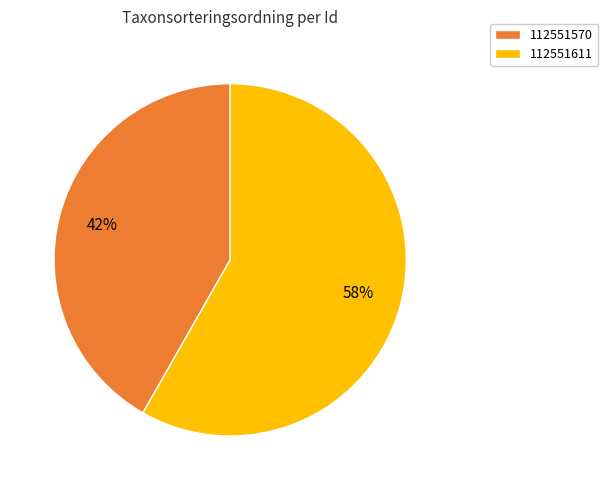

What percentage is the 112551611 slice, to the nearest percent?

58%